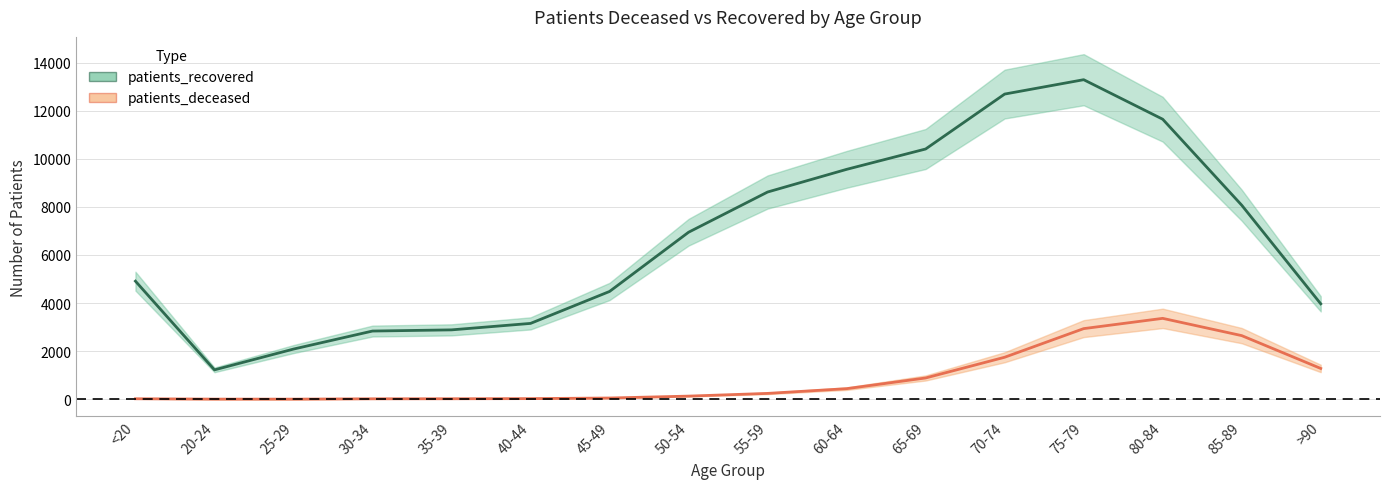

List the series in order of their overall mean, lowest first.

patients_deceased, patients_recovered